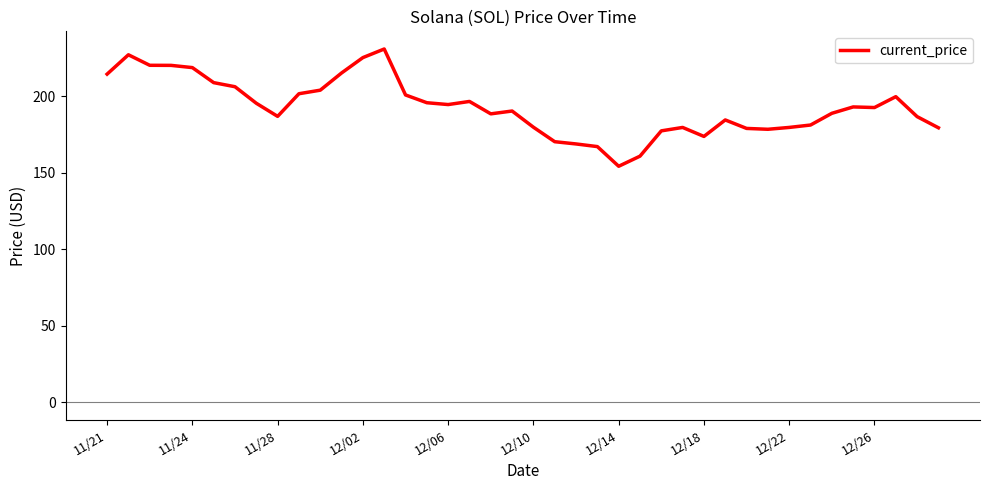

What is the maximum value shown in the chart?

231.0